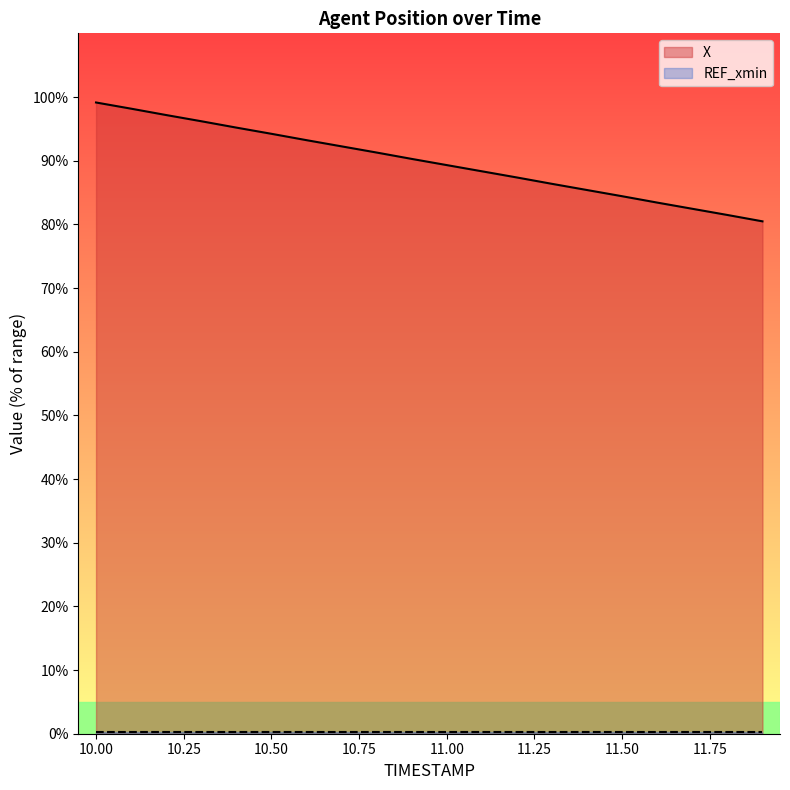

How many data points are above 90?

10